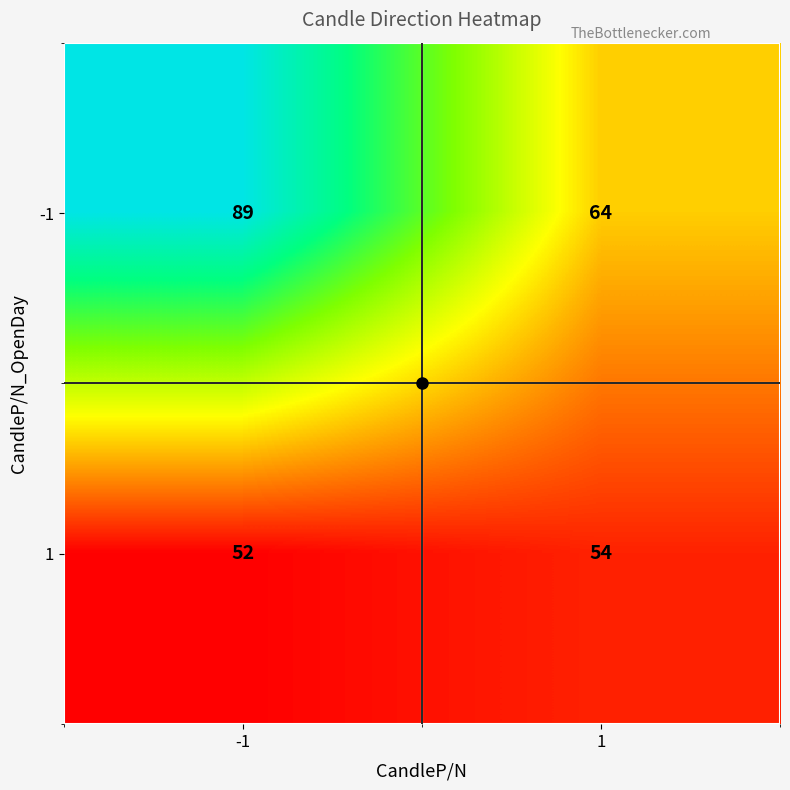

Which category has the highest value across all series?

-1